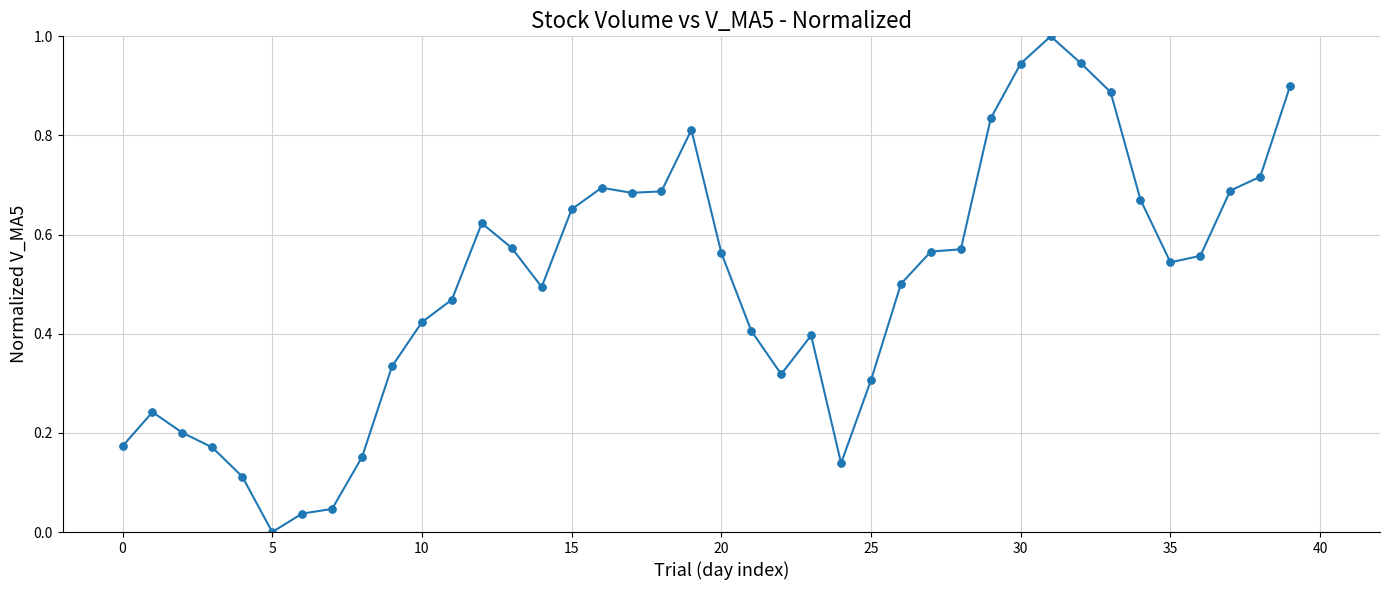

What is the difference between the maximum and second lowest values?

1.0